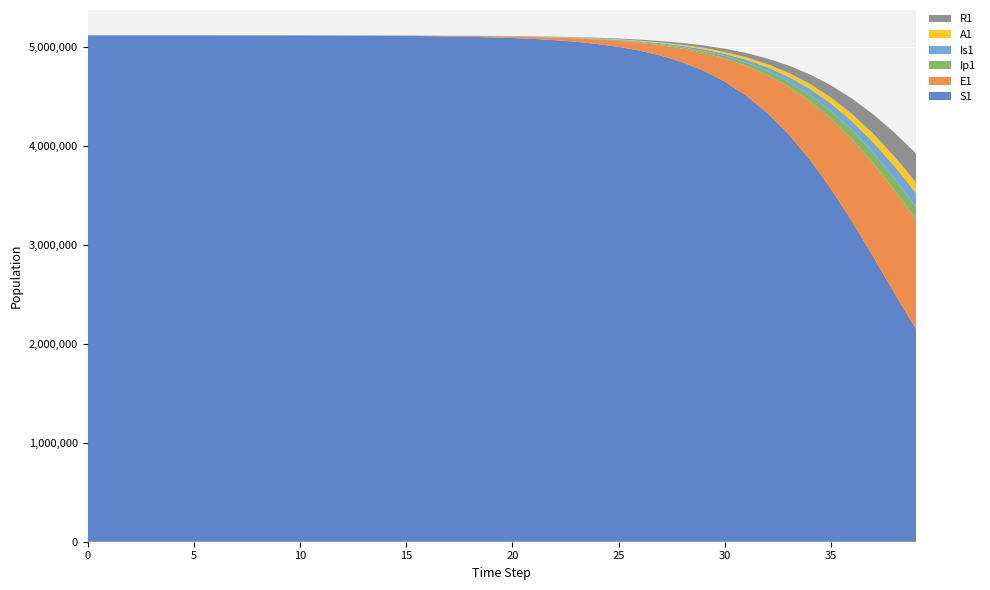

Reading left to right, transcribe all the data shown in this chart.

S1: 0=5120500.0	1=5120492.7	2=5120483.3	3=5120468.1	4=5120442.4	5=5120398.2	6=5120322.0	7=5120190.6	8=5119964.0	9=5119634.5	10=5119246.3	11=5118736.1	12=5118055.9	13=5117146.2	14=5115928.9	15=5114300.2	16=5112121.3	17=5109206.9	18=5105310.3	19=5100102.4	20=5093146.1	21=5083861.6	22=5071482.5	23=5054999.9	24=5033093.8	25=5004050.6	26=4965669.3	27=4915164.4	28=4849081.0	29=4763252.4	30=4652851.5	31=4512607.2	32=4337277.1	33=4122456.3	34=3865737.9	35=3568086.3	36=3235055.1	37=2877279.3	38=2509688.6	39=2149298.4
E1: 0=0.0	1=6.4	2=13.2	3=23.4	4=40.6	5=70.1	6=120.8	7=208.4	8=359.3	9=563.3	10=770.2	11=1035.2	12=1386.9	13=1856.6	14=2485.0	15=3325.5	16=4449.7	17=5952.9	18=7962.0	19=10645.6	20=14227.5	21=19003.6	22=25363.2	23=33816.0	24=45023.6	25=59835.5	26=79326.7	27=104828.2	28=137940.4	29=180503.4	30=234493.1	31=301794.6	32=383804.7	33=480833.4	34=591342.1	35=711183.0	36=833165.5	37=947374.1	38=1042537.2	39=1108309.3
Ip1: 0=0.0	1=0.5	2=1.4	3=2.7	4=4.9	5=8.5	6=14.7	7=25.4	8=43.8	9=53.4	10=76.5	11=103.9	12=139.6	13=187.0	14=250.3	15=335.0	16=448.3	17=599.8	18=802.3	19=1073.0	20=1434.3	21=1916.4	22=2558.8	23=3413.5	24=4548.3	25=6050.6	26=8032.1	27=10632.8	28=14023.6	29=18406.4	30=24006.3	31=31054.4	32=39752.1	33=50214.3	34=62391.0	35=75976.0	36=90332.9	37=104479.3	38=117175.7	39=127131.6
Is1: 0=5.0	1=4.1	2=4.1	3=5.1	4=7.5	5=11.9	6=19.8	7=33.6	8=57.5	9=64.9	10=74.6	11=96.4	12=128.0	13=171.1	14=228.9	15=306.3	16=409.9	17=548.6	18=733.9	19=981.7	20=1312.7	21=1754.6	22=2344.1	23=3129.4	24=4173.8	25=5559.8	26=7393.5	27=9810.2	28=12978.6	29=17103.9	30=22426.5	31=29212.5	32=37730.6	33=48209.6	34=60771.4	35=75341.6	36=91551.5	37=108663.5	38=125565.6	39=140875.4
A1: 0=0.0	1=0.3	2=1.0	3=2.1	4=4.1	5=7.4	6=13.1	7=22.8	8=39.5	9=46.5	10=60.4	11=80.4	12=107.4	13=143.8	14=192.4	15=257.6	16=344.7	17=461.2	18=616.9	19=825.1	20=1103.1	21=1474.1	22=1968.7	23=2627.2	24=3501.9	25=4661.2	26=6192.2	27=8205.1	28=10835.7	29=14246.3	30=18622.1	31=24159.9	32=31044.1	33=39406.2	34=49266.5	35=60461.2	36=72575.8	37=84911.0	38=96521.3	39=106344.1
R1: 0=0.0	1=1.0	2=2.1	3=3.4	4=5.5	5=8.8	6=14.5	7=24.2	8=40.8	9=64.4	10=91.4	11=125.7	12=171.2	13=231.9	14=313.1	15=421.8	16=567.2	17=761.9	18=1022.3	19=1370.7	20=1836.6	21=2459.4	22=3291.6	23=4402.8	24=5885.1	25=7860.4	26=10488.2	27=13977.0	28=18596.1	29=24689.5	30=32689.5	31=43127.8	32=56639.1	33=73950.4	34=95847.1	35=123107.4	36=156398.5	37=196141.8	38=242367.8	39=294600.5